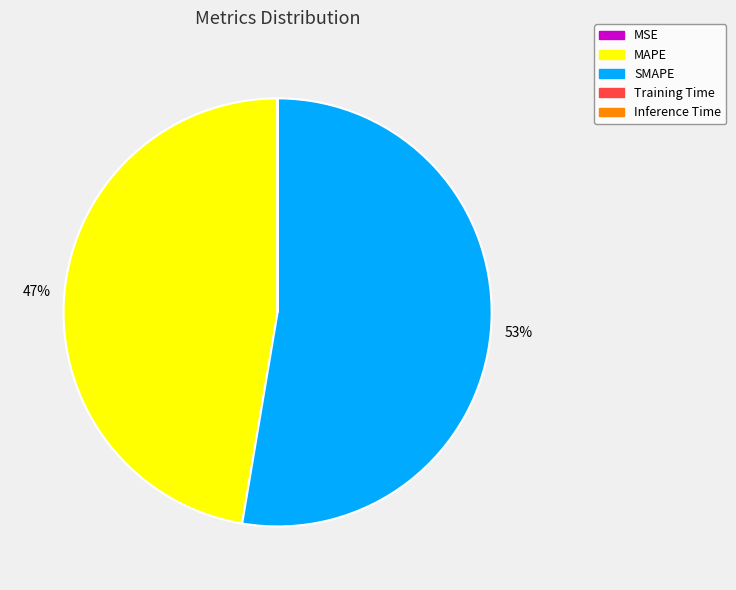

To the nearest percent, what is the average slice percentage?

20%